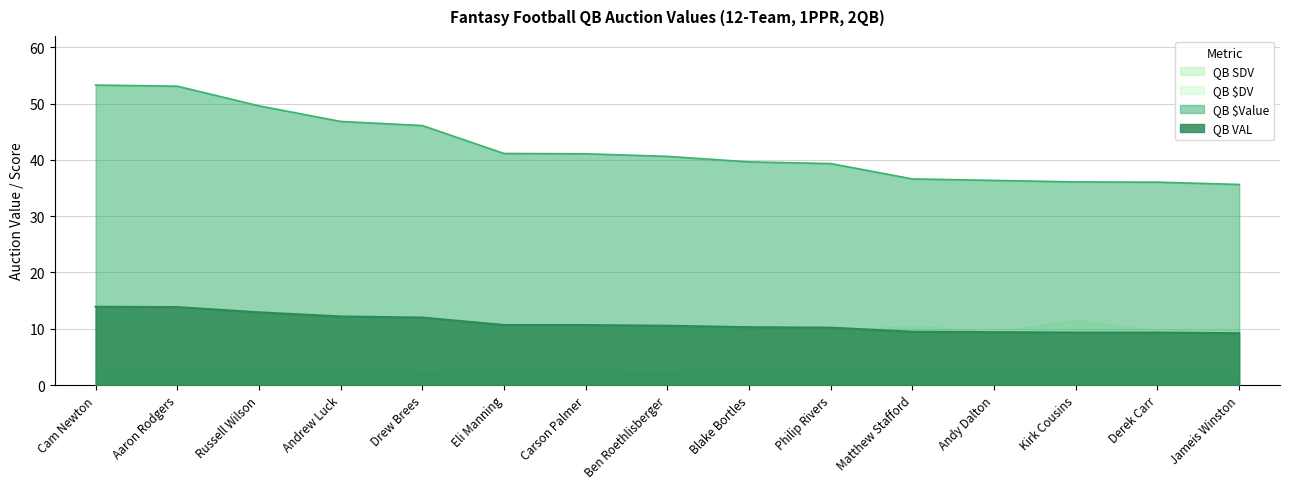

True or false: QB $Value has more than 0 points higher than both neighbors.

False